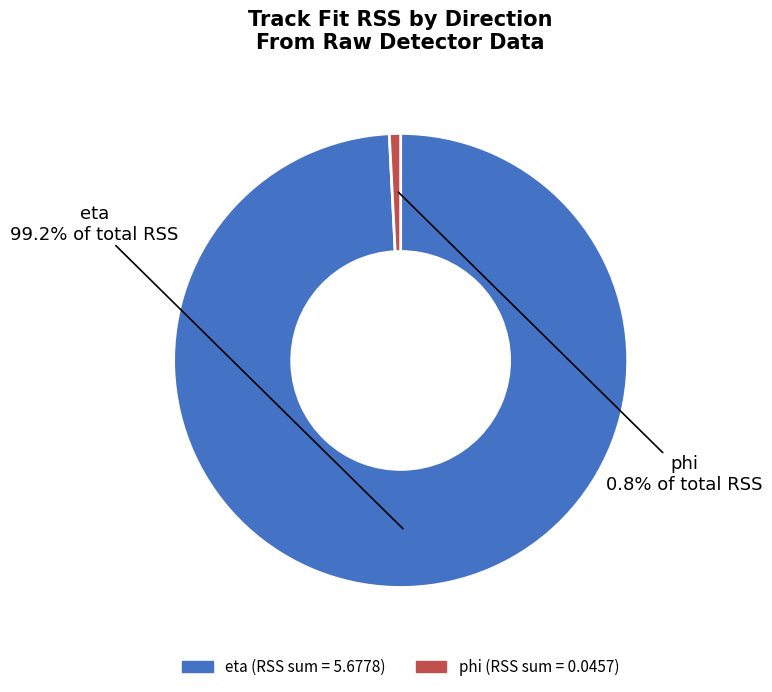

How much of the chart is everything except eta?

0.8%